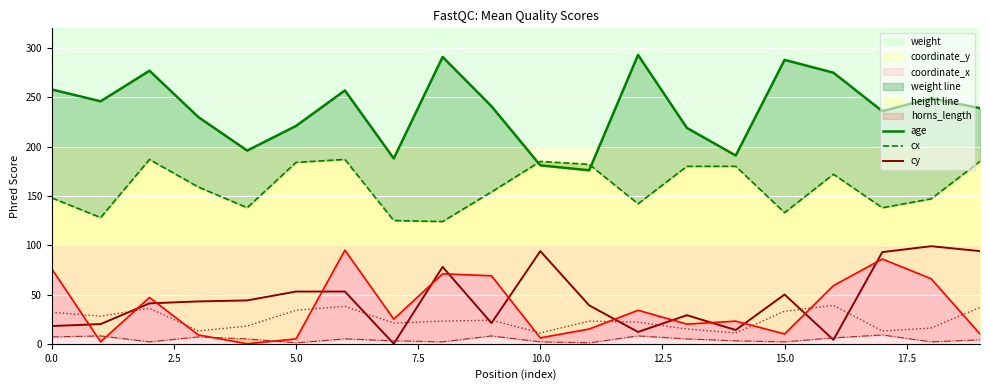

What position from the left is 19?

20